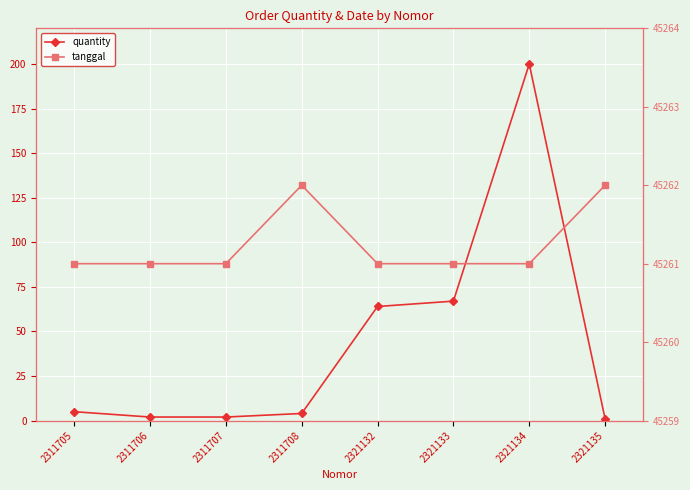

What is the difference between the second highest and second lowest values in the quantity series?

65